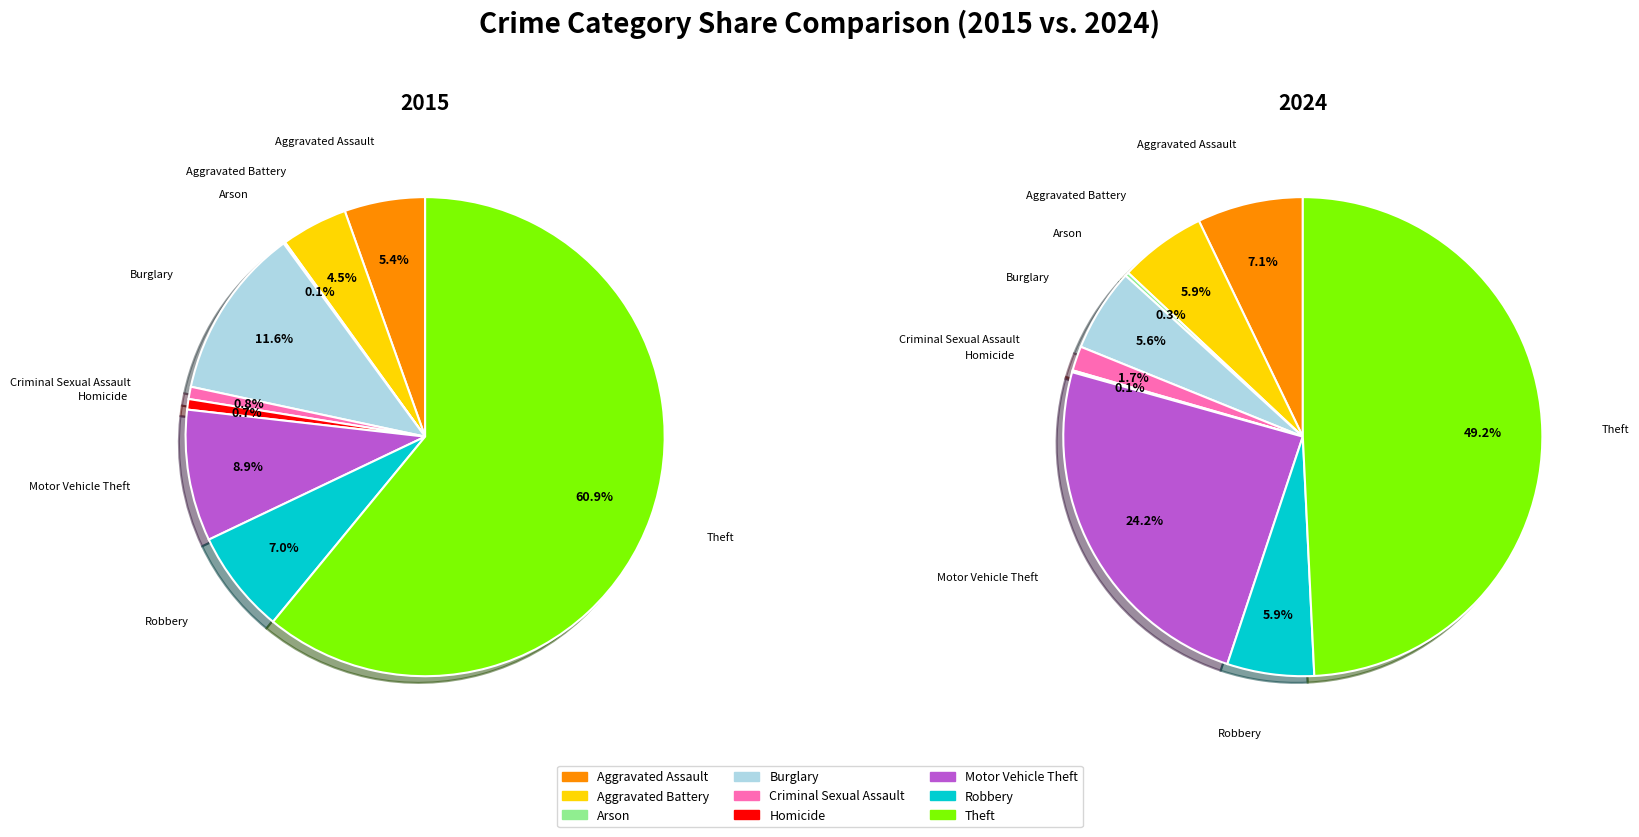

How many slices are in this pie chart?

9